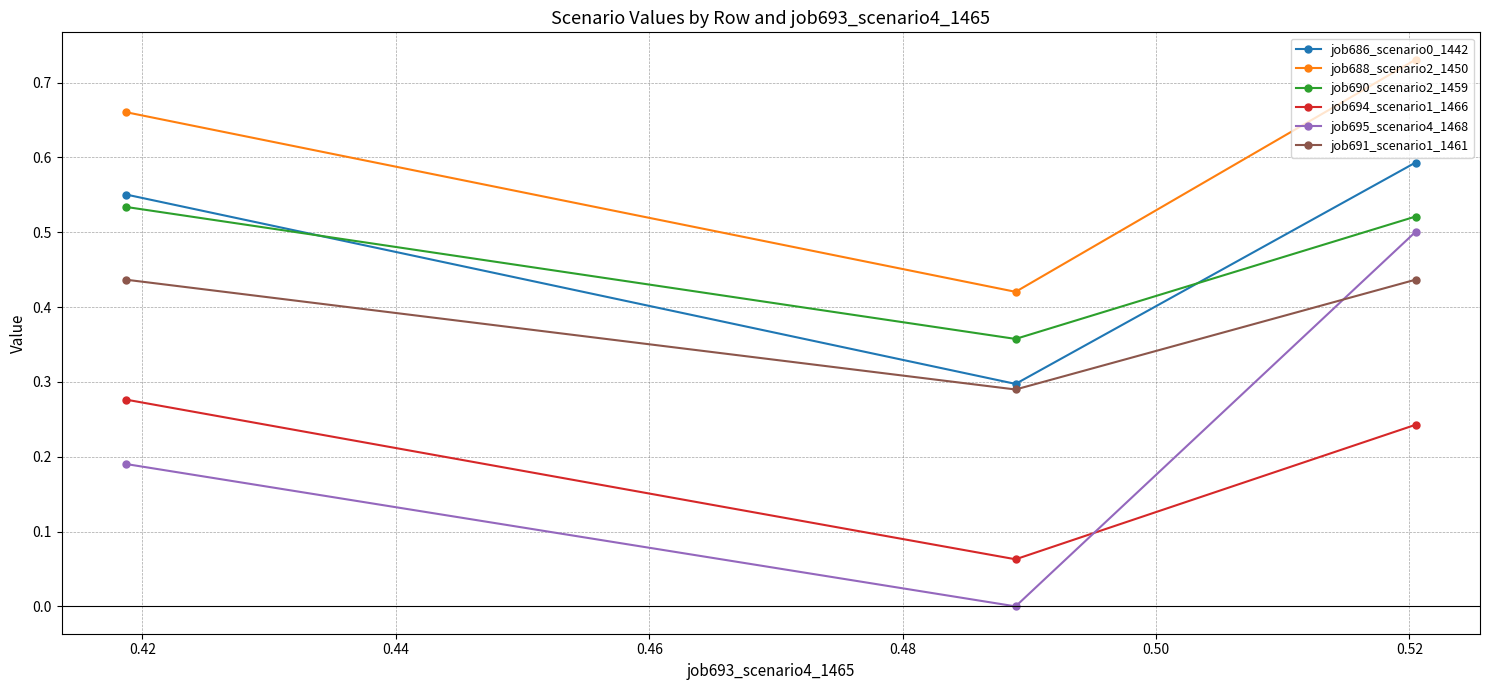

Count the job695_scenario4_1468 values in the range 0 to 1.

3